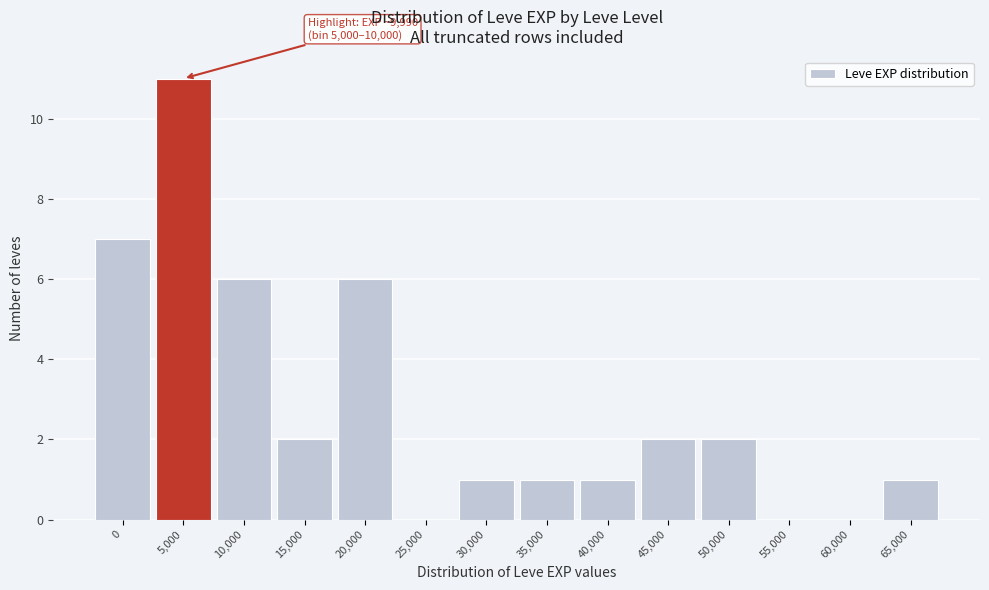

Reading right to left, extract all data points from this chart.

65,000=1	60,000=0	55,000=0	50,000=2	45,000=2	40,000=1	35,000=1	30,000=1	25,000=0	20,000=6	15,000=2	10,000=6	5,000=11	0=7